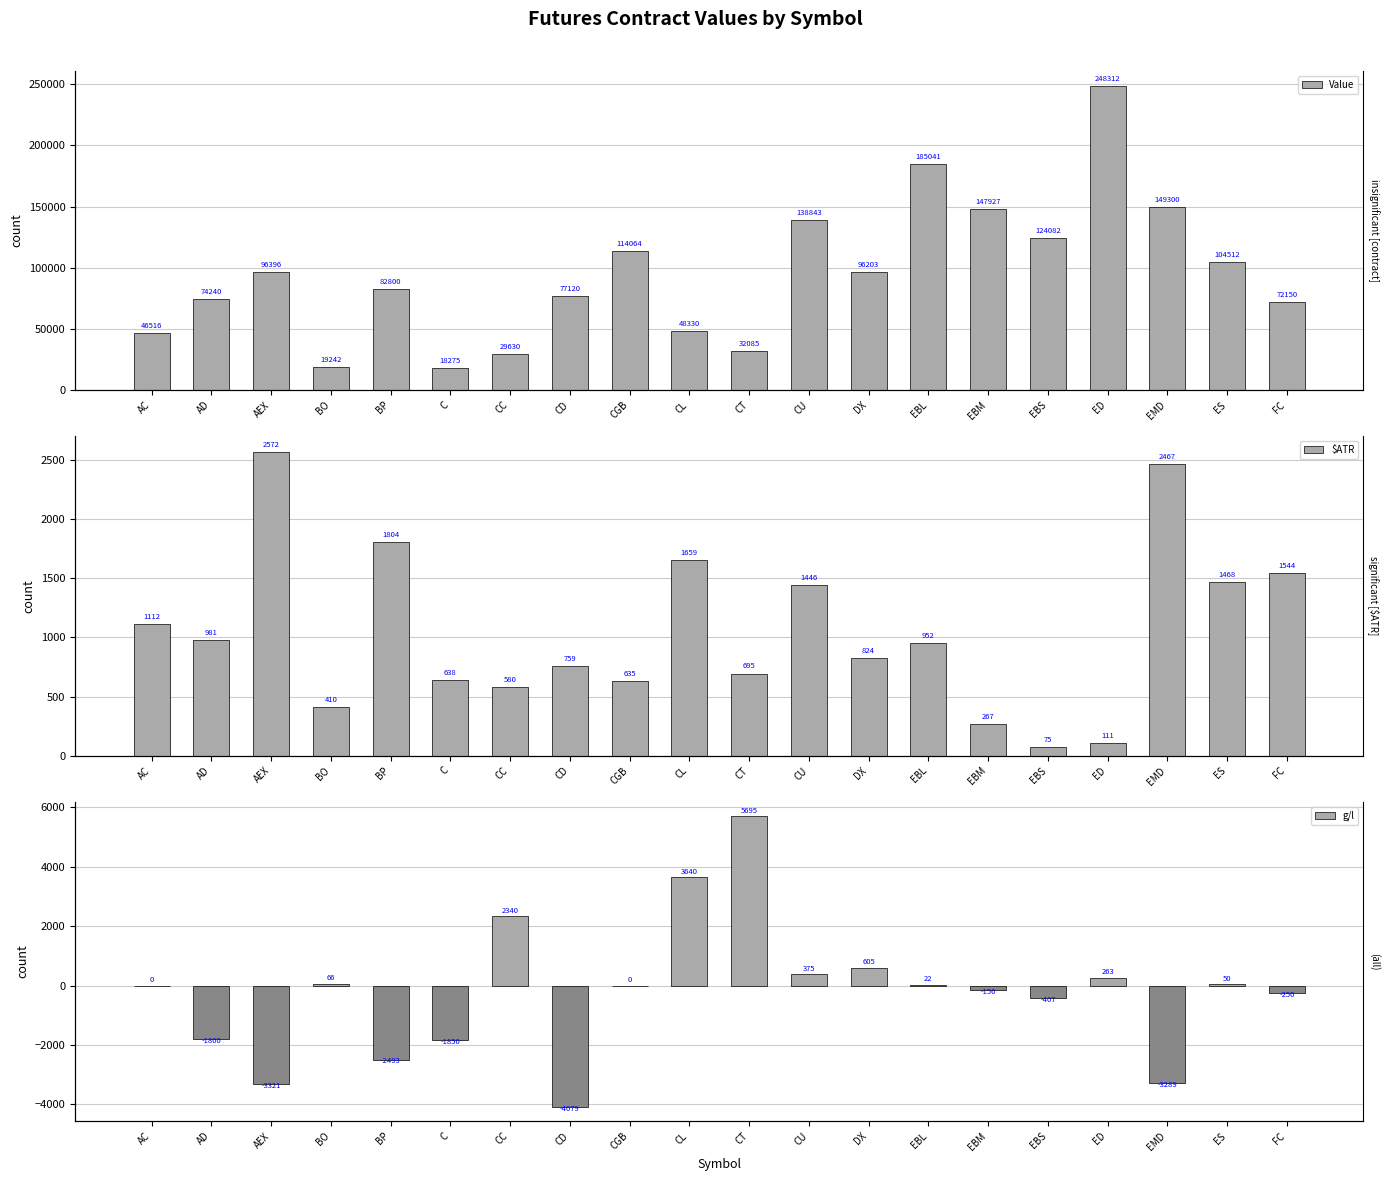

At which label is $ATR closest to 1323?

CU